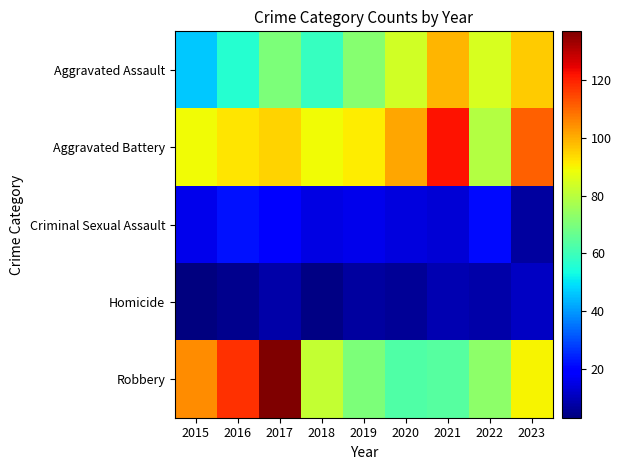

Count the number of data series in this chart.

5